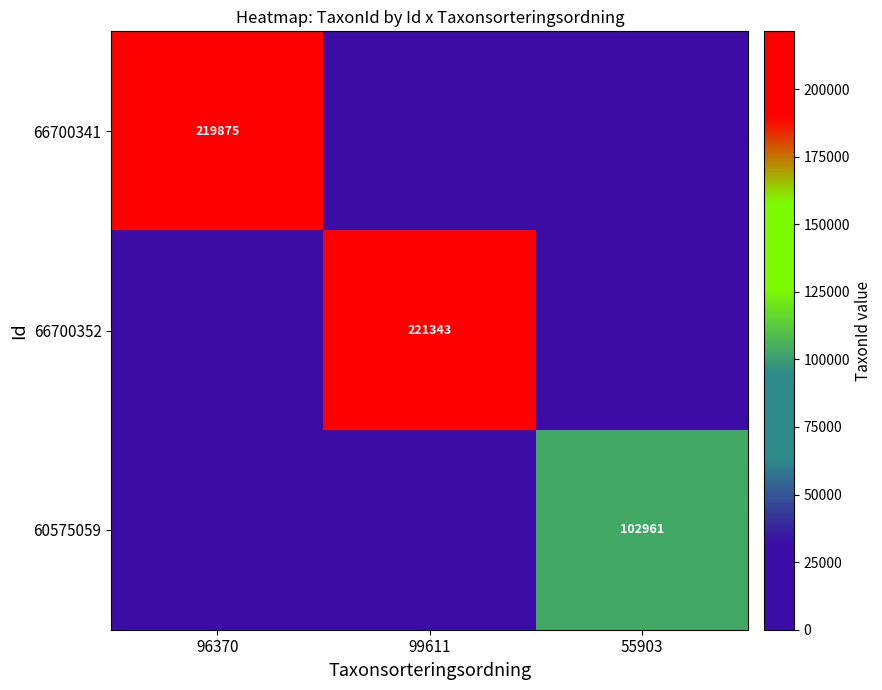

Which category has the highest value across all series?

99611